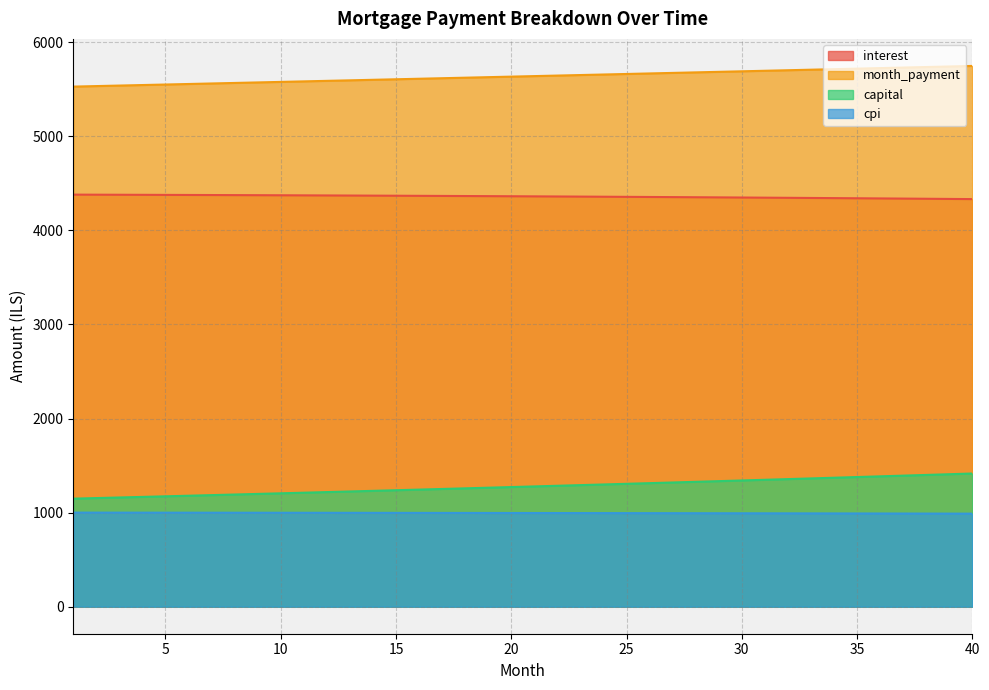

Is it true that month_payment equals 1963.9 at 28?

False